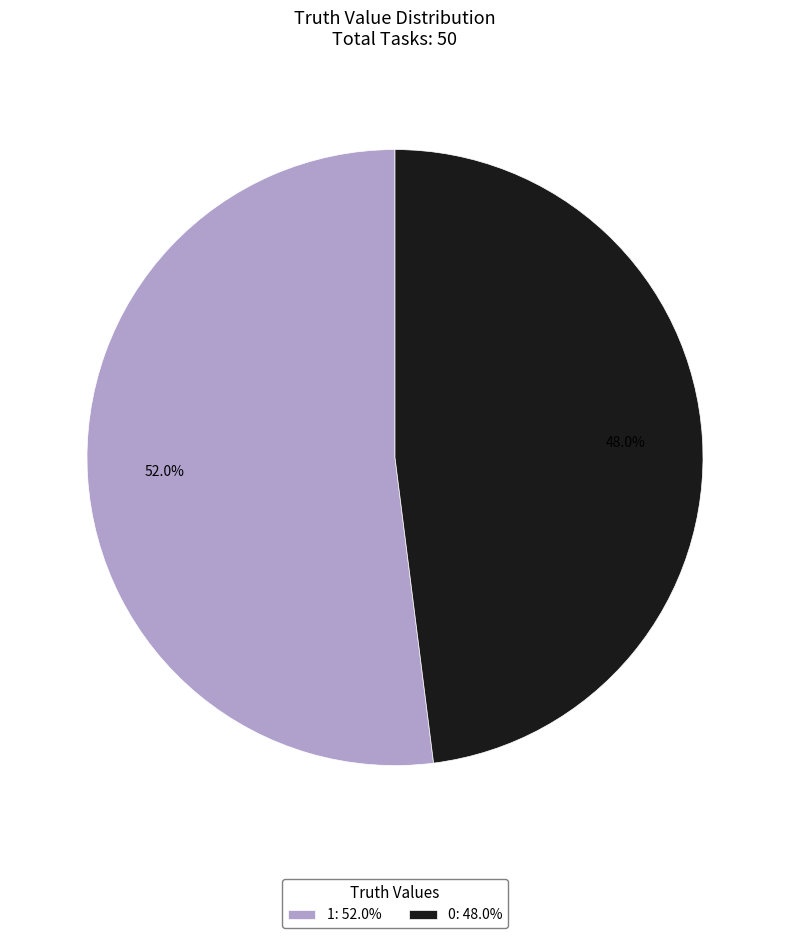

Count the number of slices in the pie.

2